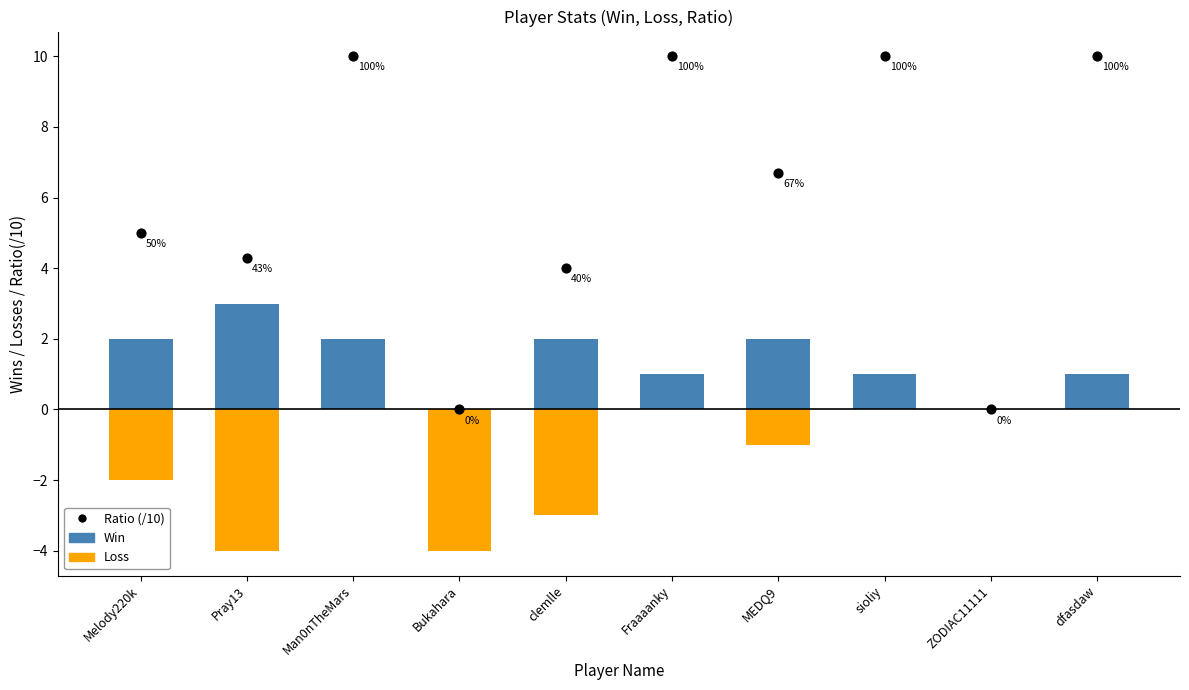

At how many categories does at least one series exceed 0?

8